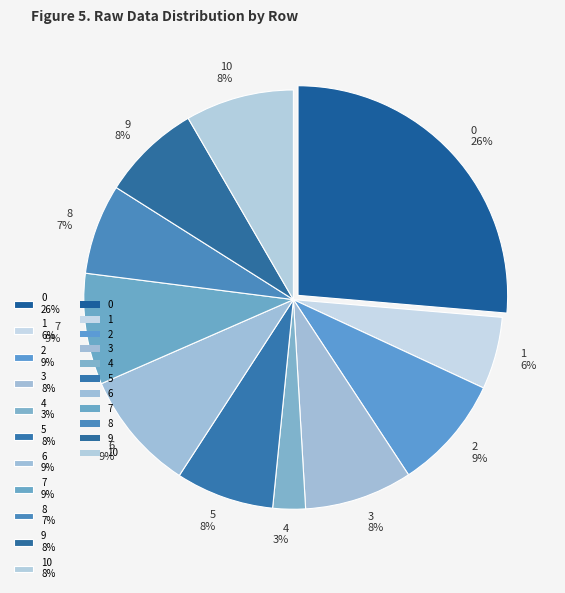

Combined, do 10 8% and 9 8% account for over 50%?

No